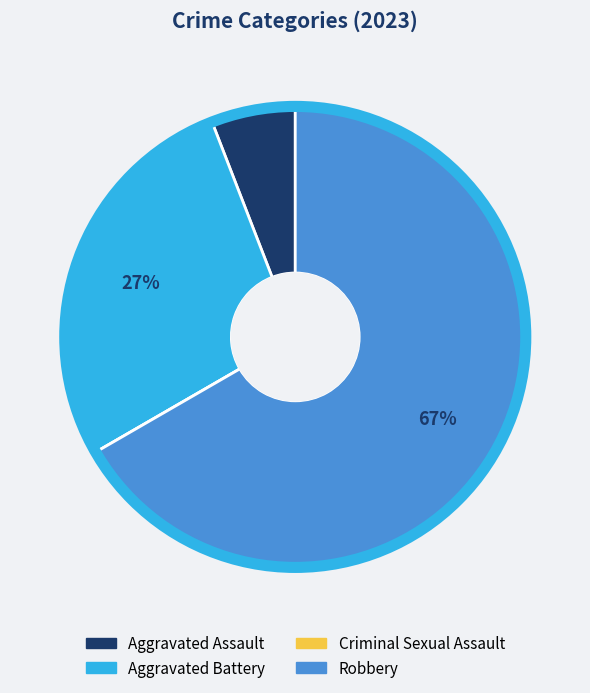

What percentage is the Aggravated Assault slice, to the nearest percent?

6%